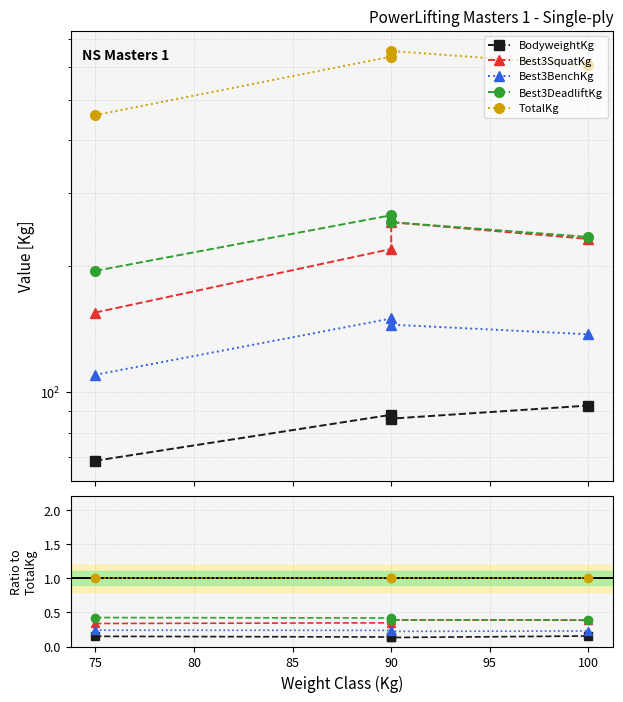

Which series has the largest total across all categories?

TotalKg